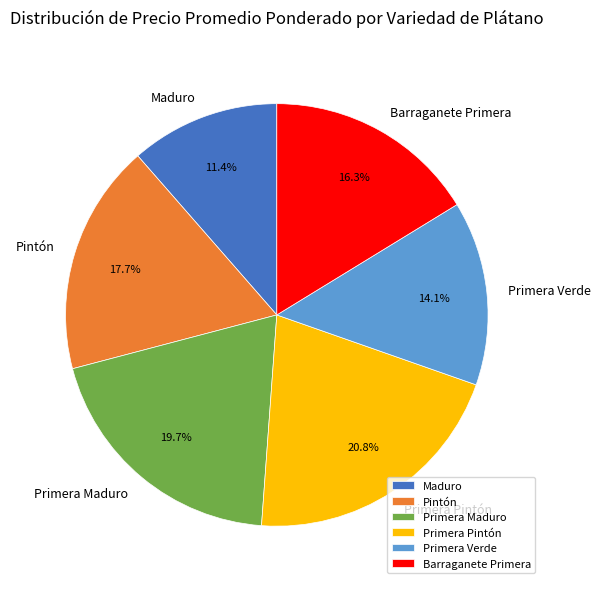

Is the sum of Primera Verde and Maduro greater than half?

No